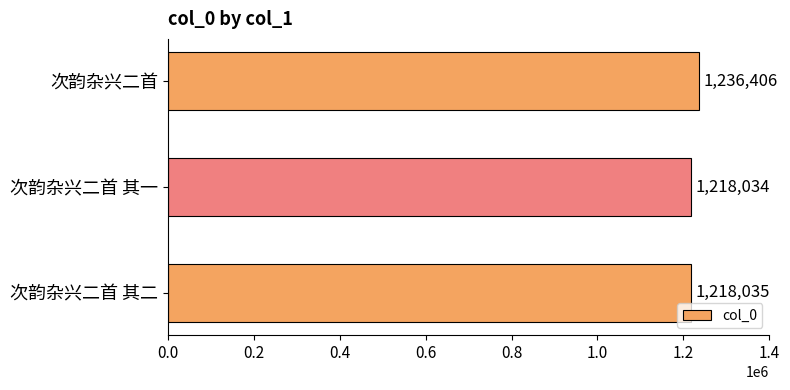

Count the number of data series in this chart.

1